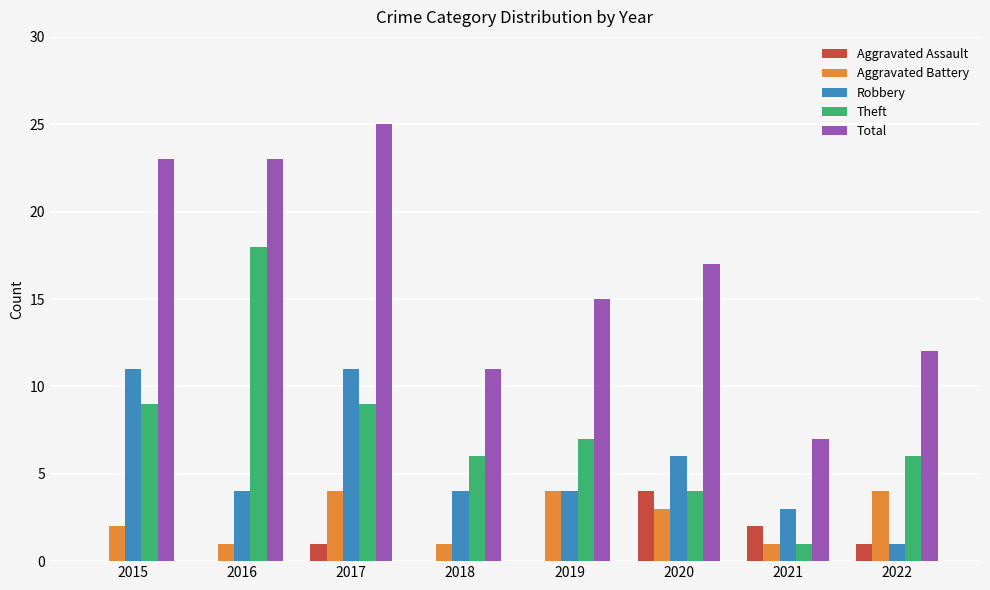

Reading left to right, what are all the values shown in this chart?

Aggravated Assault: 2015=0	2016=0	2017=1	2018=0	2019=0	2020=4	2021=2	2022=1
Aggravated Battery: 2015=2	2016=1	2017=4	2018=1	2019=4	2020=3	2021=1	2022=4
Robbery: 2015=11	2016=4	2017=11	2018=4	2019=4	2020=6	2021=3	2022=1
Theft: 2015=9	2016=18	2017=9	2018=6	2019=7	2020=4	2021=1	2022=6
Total: 2015=23	2016=23	2017=25	2018=11	2019=15	2020=17	2021=7	2022=12